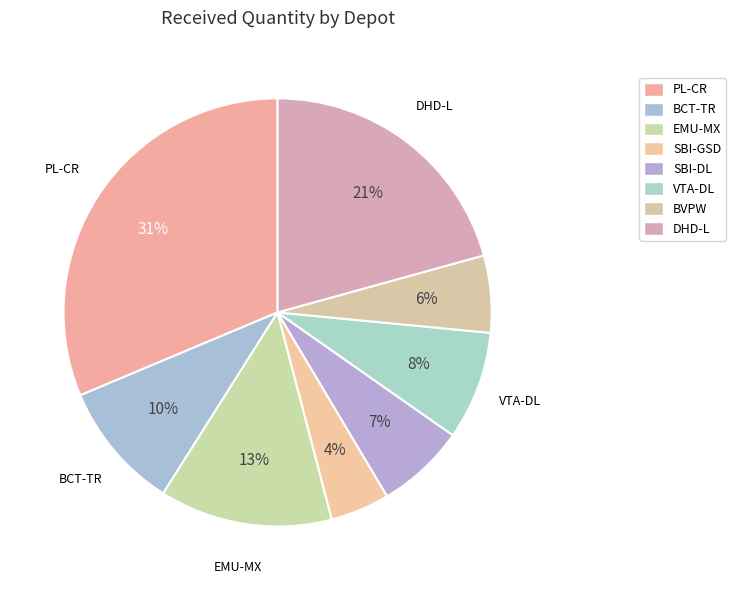

Does DHD-L represent more than half of the total?

No